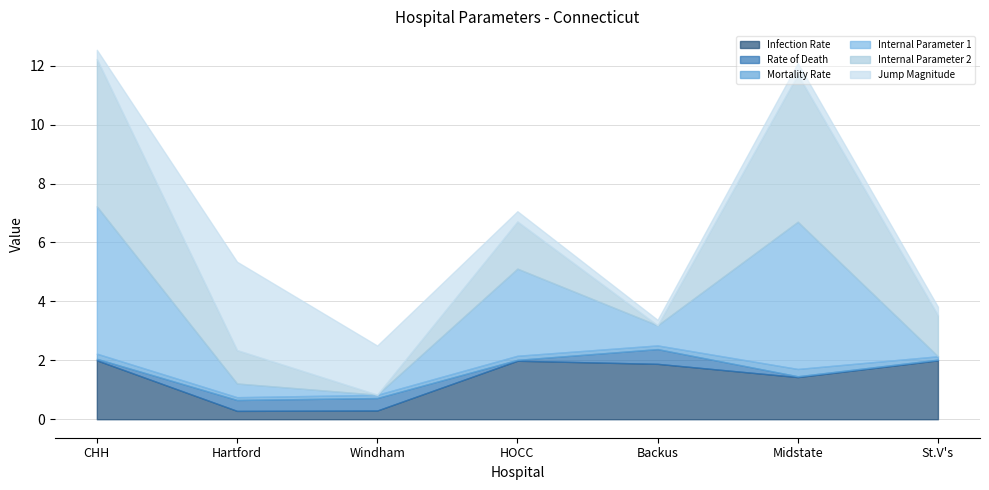

True or false: Infection Rate has a value of 0.7 at HOCC.

False